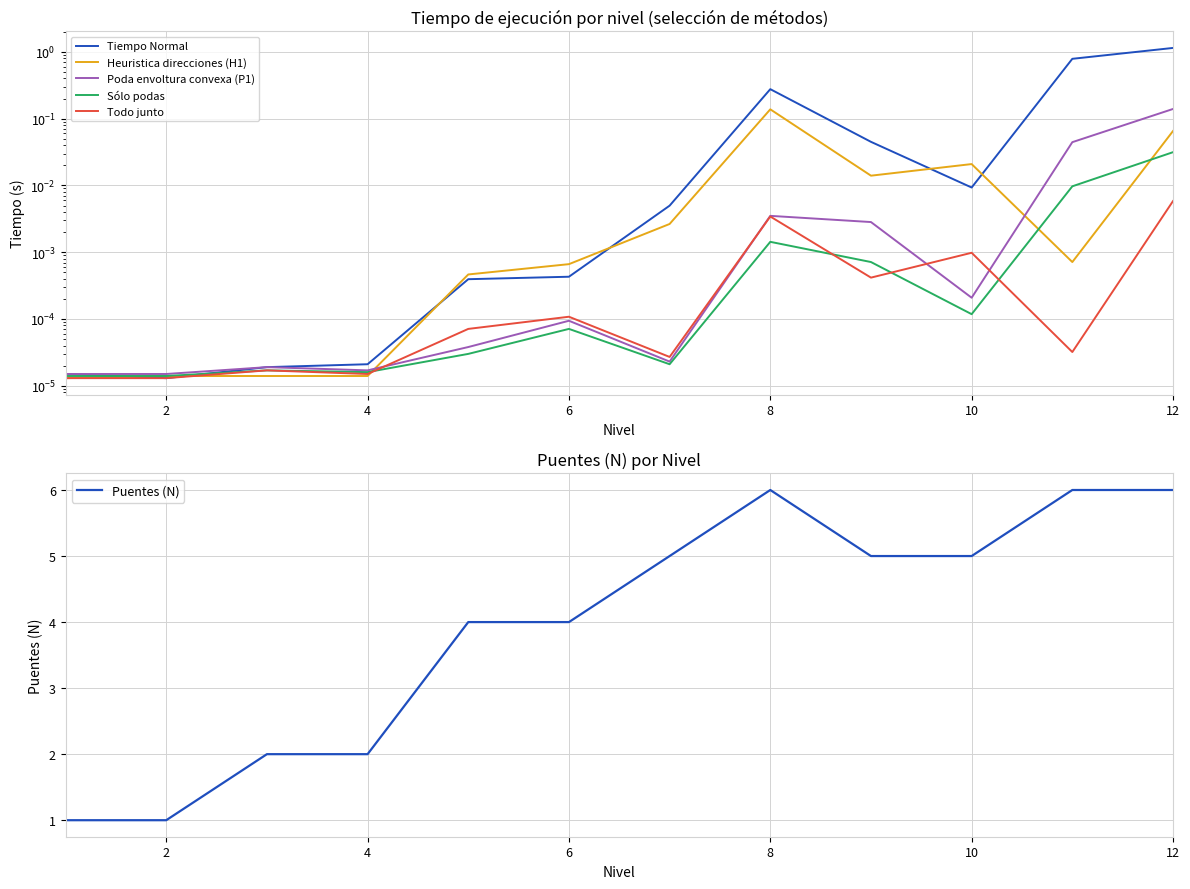

Between 0 and 6, which is larger?

6